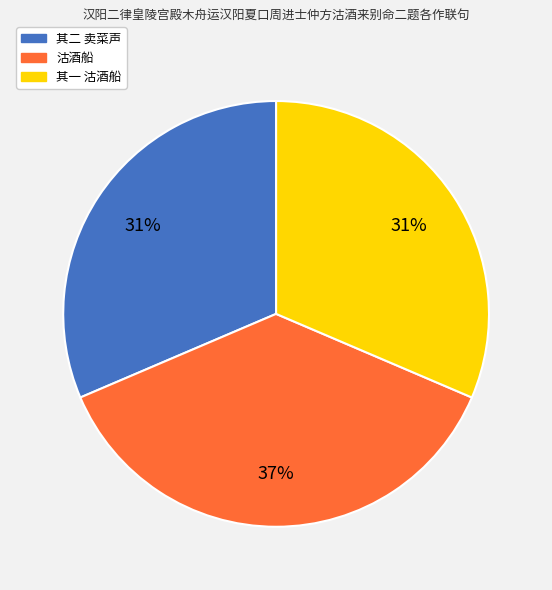

The 其一 沽酒船 slice represents 37% of the pie. True or false?

False